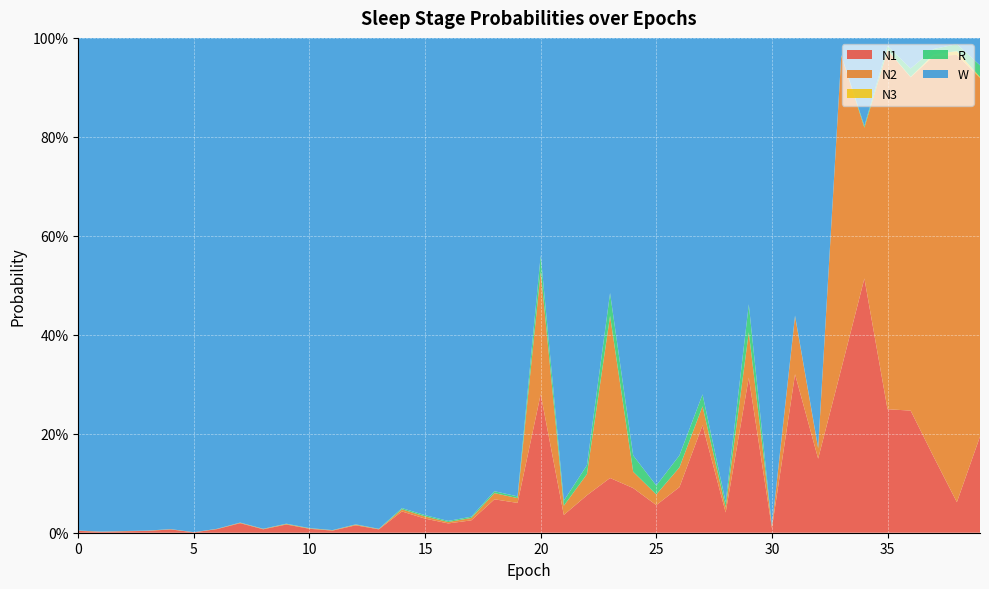

Reading left to right, transcribe all the data shown in this chart.

N1: 0=0.0	1=0.0	2=0.0	3=0.0	4=0.0	5=0.0	6=0.0	7=0.0	8=0.0	9=0.0	10=0.0	11=0.0	12=0.0	13=0.0	14=0.0	15=0.0	16=0.0	17=0.0	18=0.1	19=0.1	20=0.3	21=0.0	22=0.1	23=0.1	24=0.1	25=0.1	26=0.1	27=0.2	28=0.0	29=0.3	30=0.0	31=0.3	32=0.1	33=0.3	34=0.5	35=0.2	36=0.2	37=0.2	38=0.1	39=0.2
N2: 0=0.0	1=0.0	2=0.0	3=0.0	4=0.0	5=0.0	6=0.0	7=0.0	8=0.0	9=0.0	10=0.0	11=0.0	12=0.0	13=0.0	14=0.0	15=0.0	16=0.0	17=0.0	18=0.0	19=0.0	20=0.2	21=0.0	22=0.0	23=0.3	24=0.0	25=0.0	26=0.0	27=0.0	28=0.0	29=0.1	30=0.0	31=0.1	32=0.0	33=0.6	34=0.3	35=0.7	36=0.7	37=0.8	38=0.9	39=0.7
N3: 0=0.0	1=0.0	2=0.0	3=0.0	4=0.0	5=0.0	6=0.0	7=0.0	8=0.0	9=0.0	10=0.0	11=0.0	12=0.0	13=0.0	14=0.0	15=0.0	16=0.0	17=0.0	18=0.0	19=0.0	20=0.0	21=0.0	22=0.0	23=0.0	24=0.0	25=0.0	26=0.0	27=0.0	28=0.0	29=0.0	30=0.0	31=0.0	32=0.0	33=0.0	34=0.0	35=0.0	36=0.0	37=0.0	38=0.0	39=0.0
R: 0=0.0	1=0.0	2=0.0	3=0.0	4=0.0	5=0.0	6=0.0	7=0.0	8=0.0	9=0.0	10=0.0	11=0.0	12=0.0	13=0.0	14=0.0	15=0.0	16=0.0	17=0.0	18=0.0	19=0.0	20=0.0	21=0.0	22=0.0	23=0.0	24=0.0	25=0.0	26=0.0	27=0.0	28=0.0	29=0.1	30=0.0	31=0.0	32=0.0	33=0.0	34=0.0	35=0.0	36=0.0	37=0.0	38=0.0	39=0.0
W: 0=1.0	1=1.0	2=1.0	3=1.0	4=1.0	5=1.0	6=1.0	7=1.0	8=1.0	9=1.0	10=1.0	11=1.0	12=1.0	13=1.0	14=1.0	15=1.0	16=1.0	17=1.0	18=0.9	19=0.9	20=0.4	21=0.9	22=0.9	23=0.5	24=0.8	25=0.9	26=0.8	27=0.7	28=0.9	29=0.5	30=1.0	31=0.6	32=0.8	33=0.0	34=0.2	35=0.0	36=0.1	37=0.0	38=0.0	39=0.1